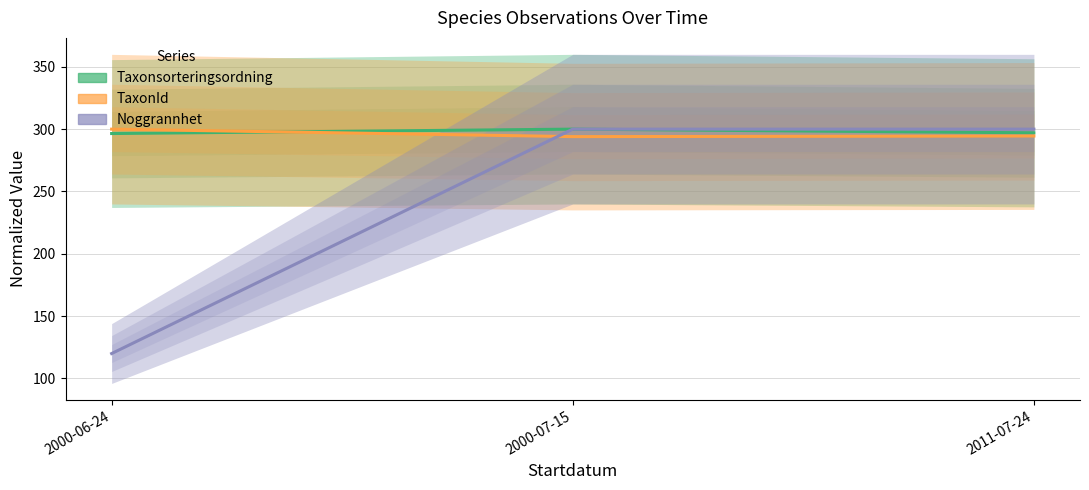

Where is TaxonId nearest to the value 297?

2011-07-24